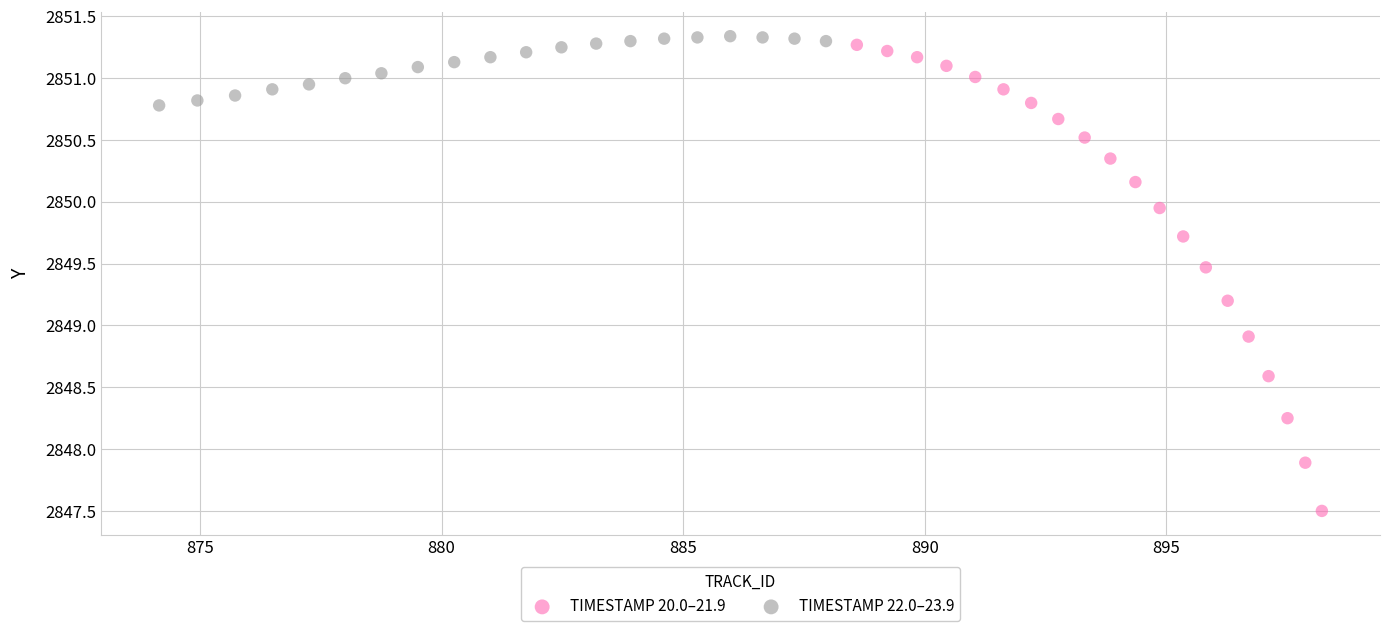

Which series contains the lowest Y value?

TIMESTAMP 20.0–21.9